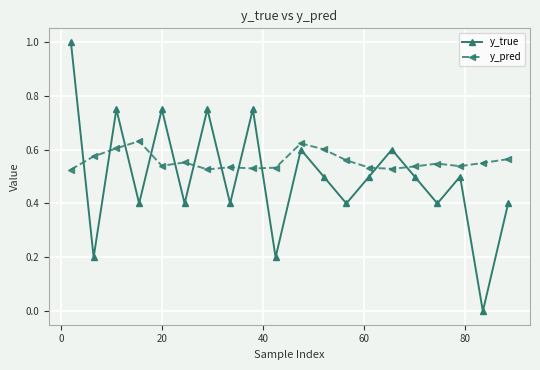

What is the value of the y_true point at the 1st from the left?

1.0